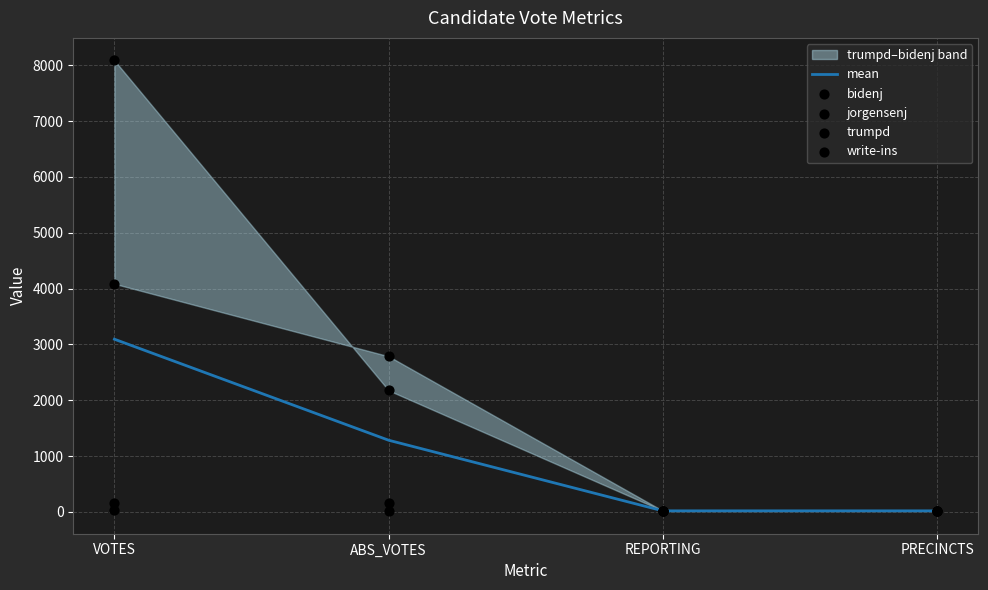

True or false: mean has a value of 750.4 at ABS_VOTES.

False